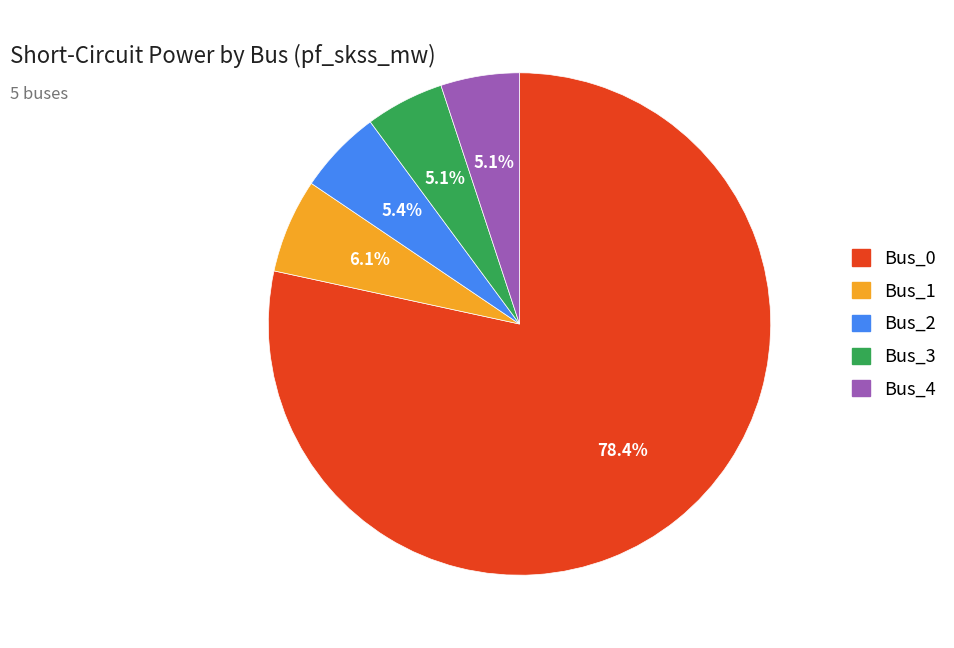

Is it true that Bus_0 is 78% of the pie?

True